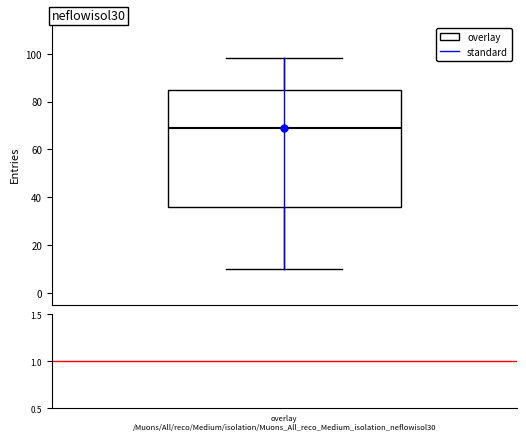

Where does the upper whisker of the box end on the y-axis? The values are not printed on the chart, so give them approximately, as read against the axis.

98